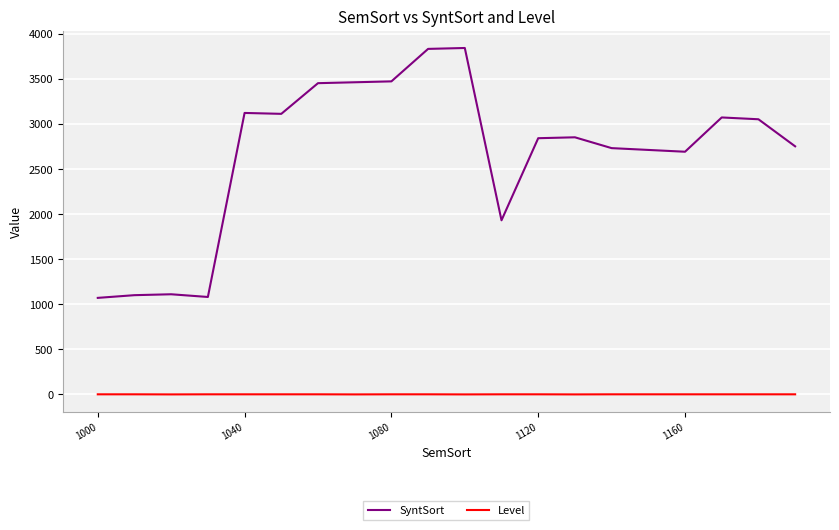

Which series has the largest total across all categories?

SyntSort